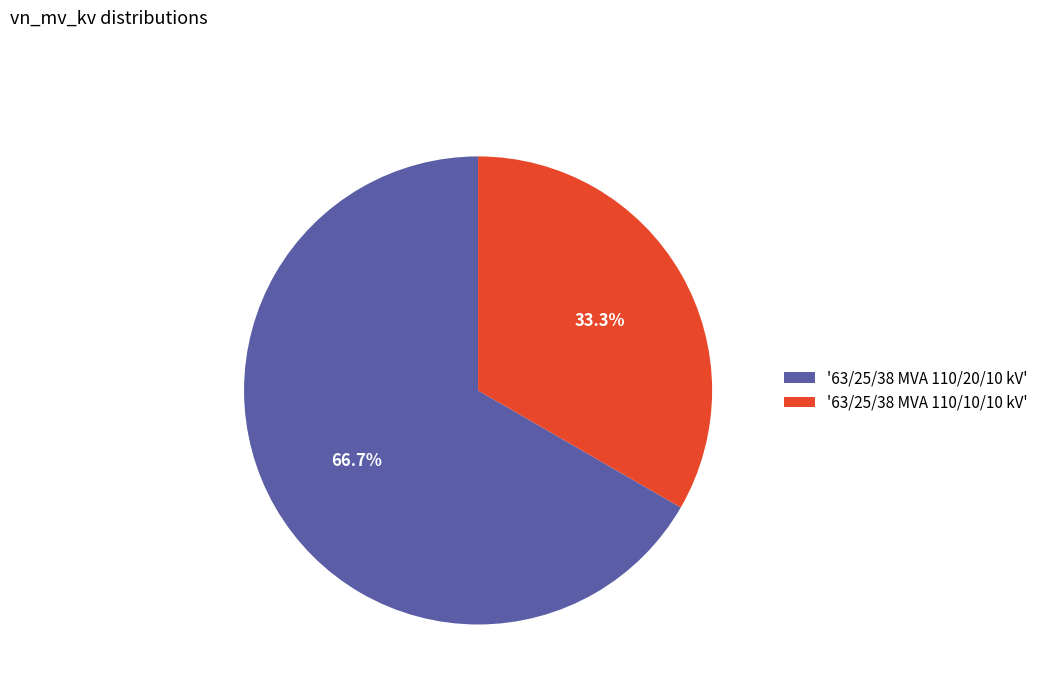

Rank the categories by value from highest to lowest.

'63/25/38 MVA 110/20/10 kV', '63/25/38 MVA 110/10/10 kV'